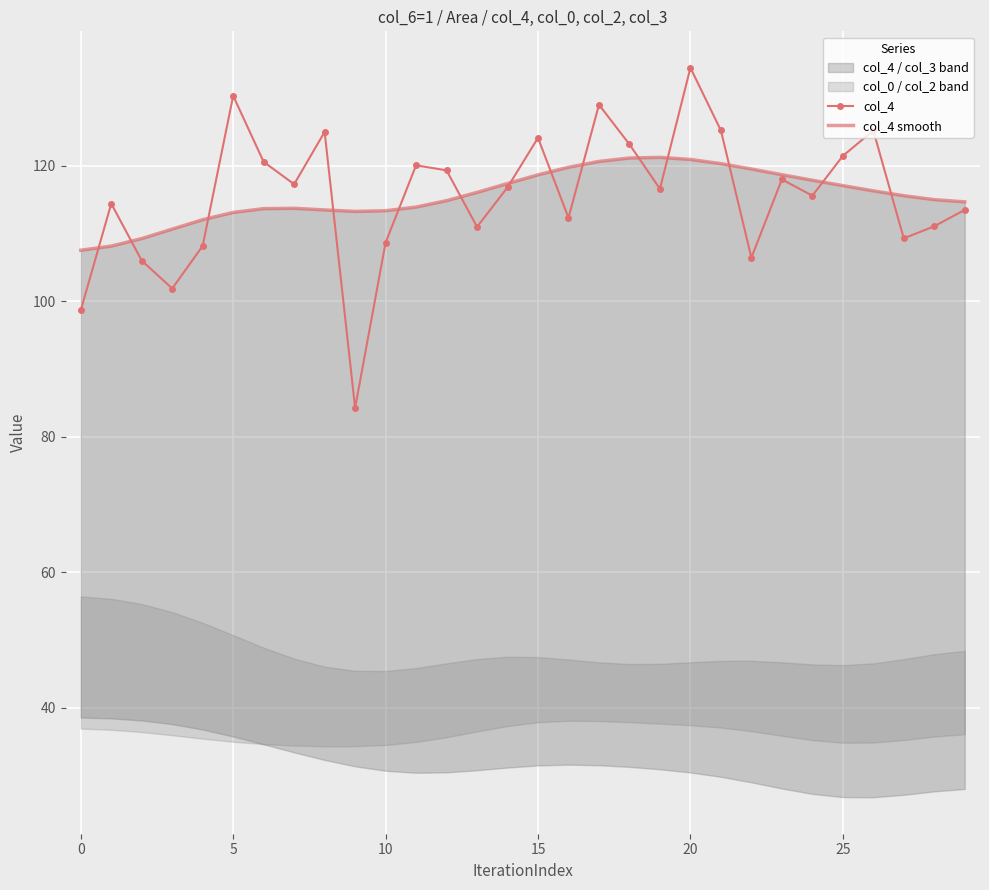

The value of col_4 smooth at 28 is 49.3. True or false?

False